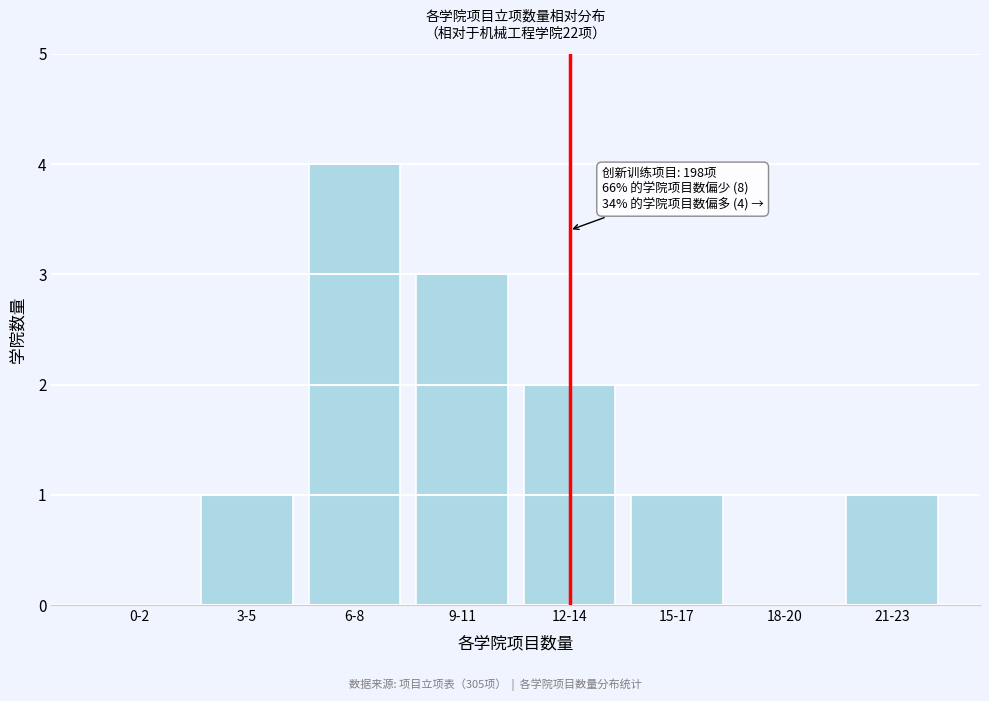

Reading left to right, transcribe all the data shown in this chart.

0-2=0	3-5=1	6-8=4	9-11=3	12-14=2	15-17=1	18-20=0	21-23=1